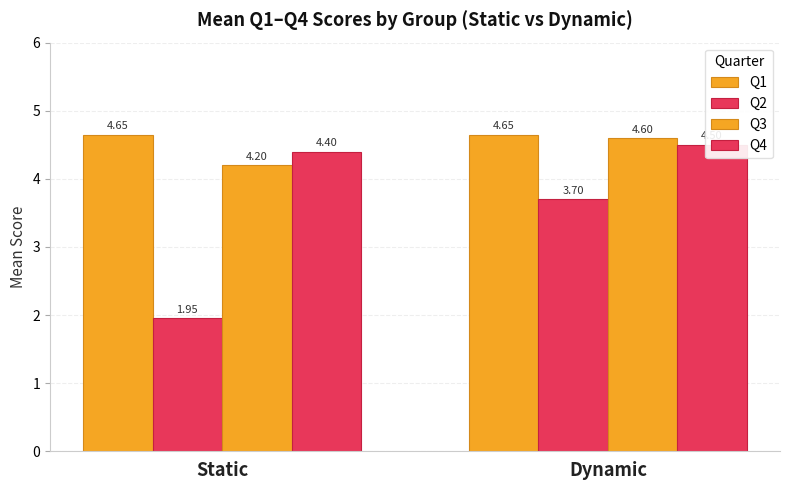

How many groups of bars are there?

2